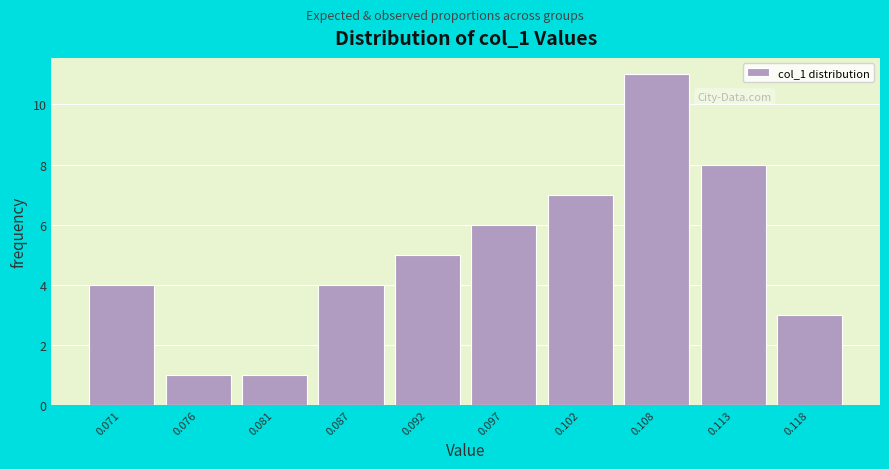

Which range on the x-axis has the tallest bar?

0.105 to 0.110